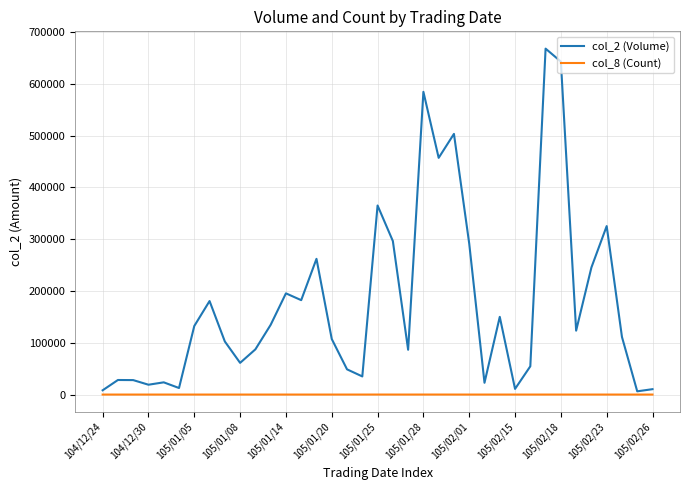

What is the difference between the second highest and minimum values in the col_8 (Count) series?

31